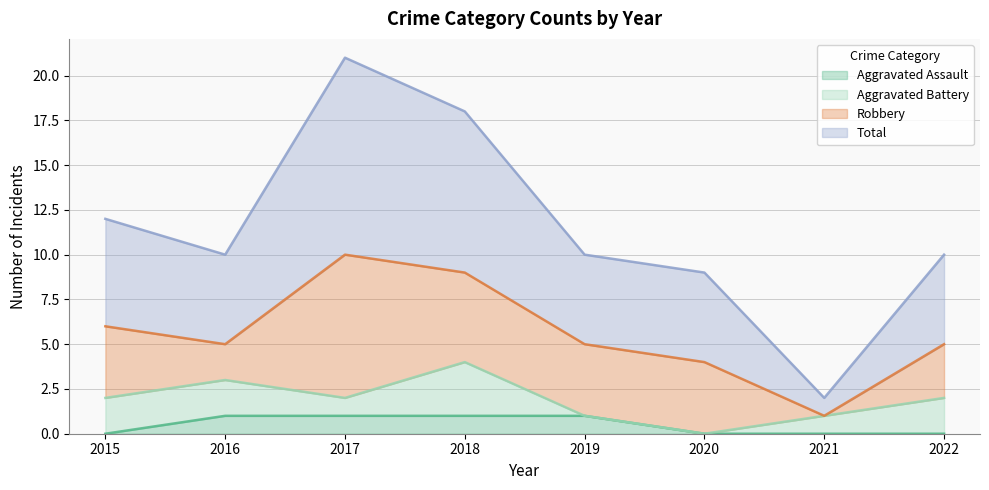

What is the value of the Total point at the 8th from the left?

10